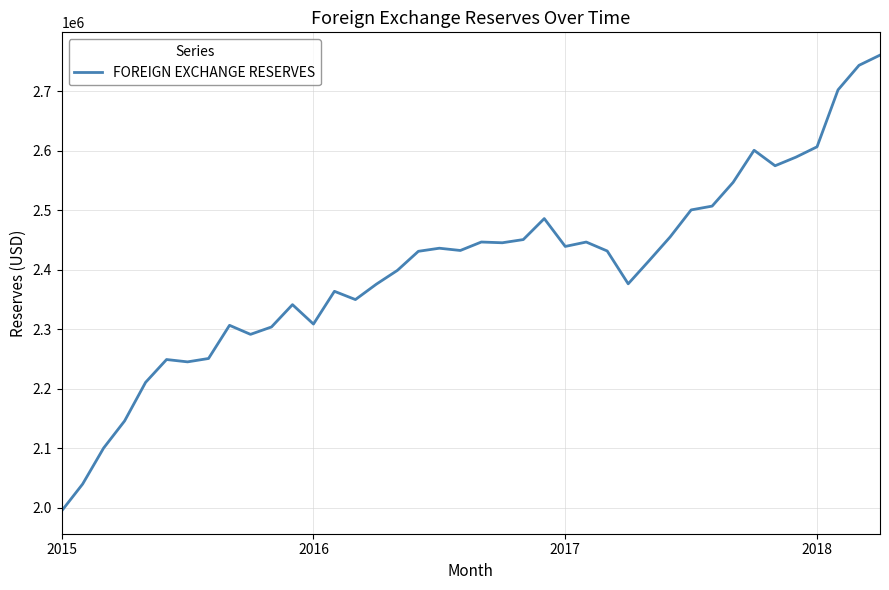

What is the difference between the maximum and minimum values?

765700